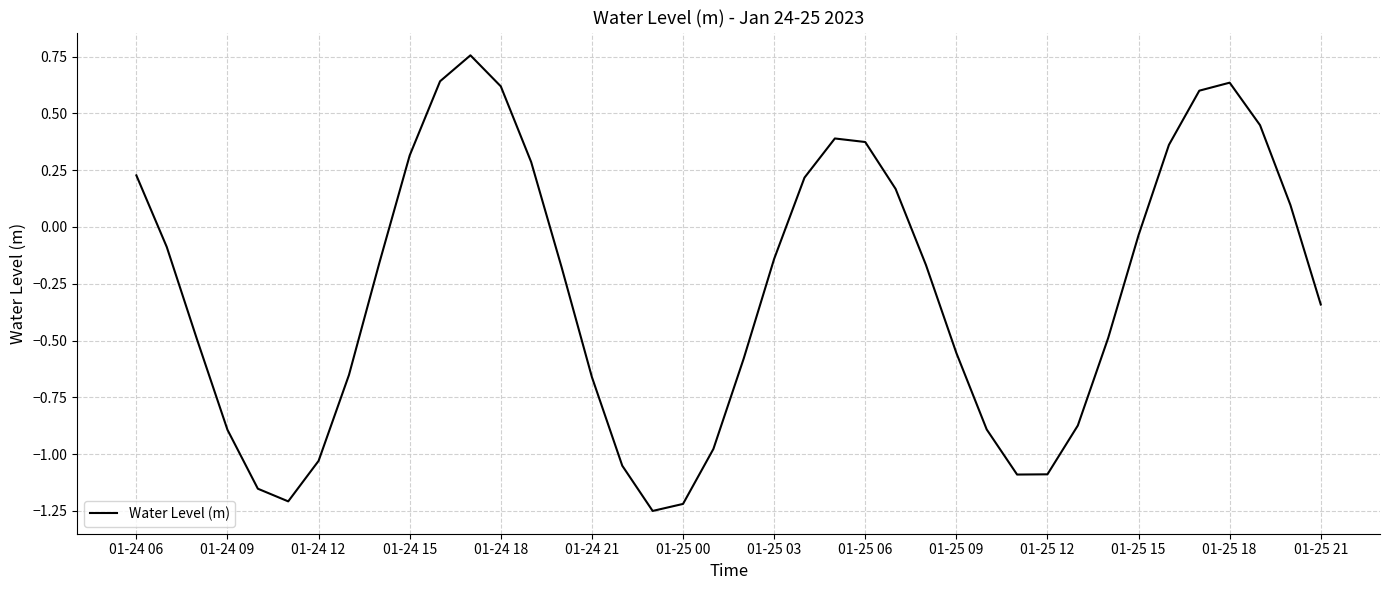

What is the difference between the maximum and minimum values?

2.0